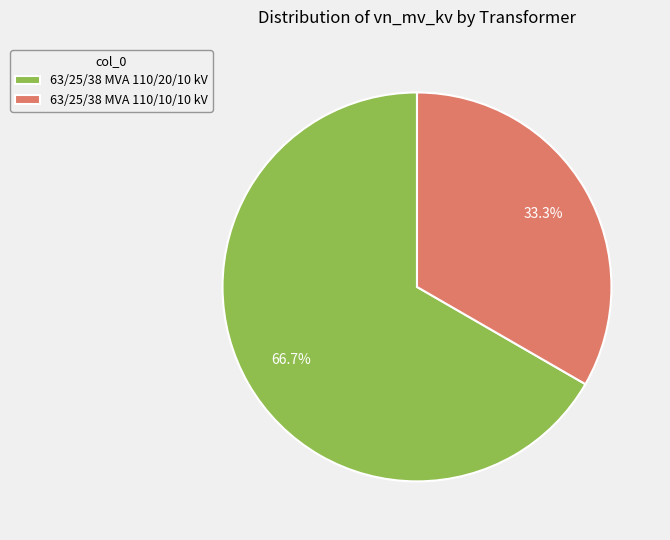

True or false: 63/25/38 MVA 110/20/10 kV accounts for 67% of the total.

True